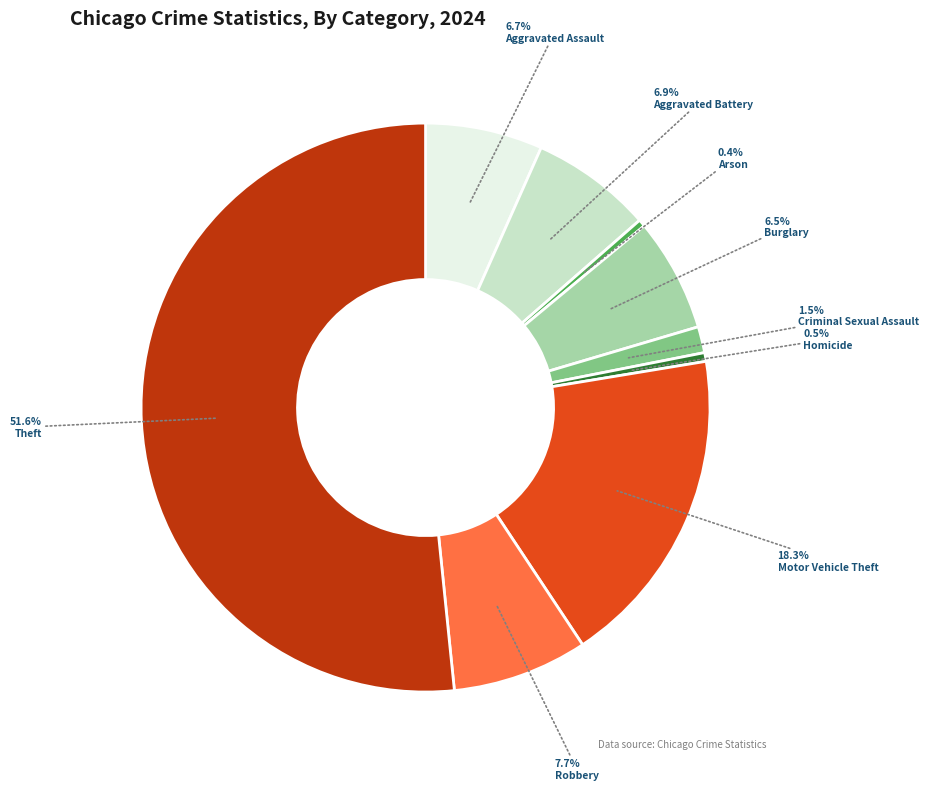

To the nearest percent, what is the difference between the Theft and Robbery slice percentages?

44%